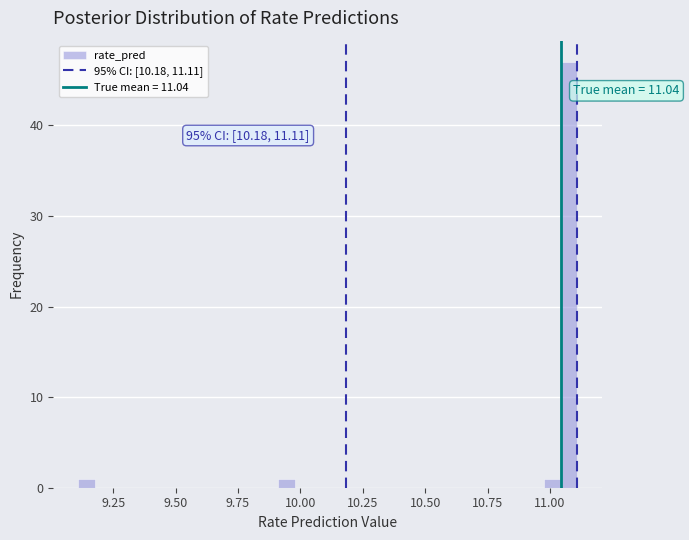

Around what value on the x-axis is the tallest bar? Give the approximate position of its centre, as read against the axis.

11.10